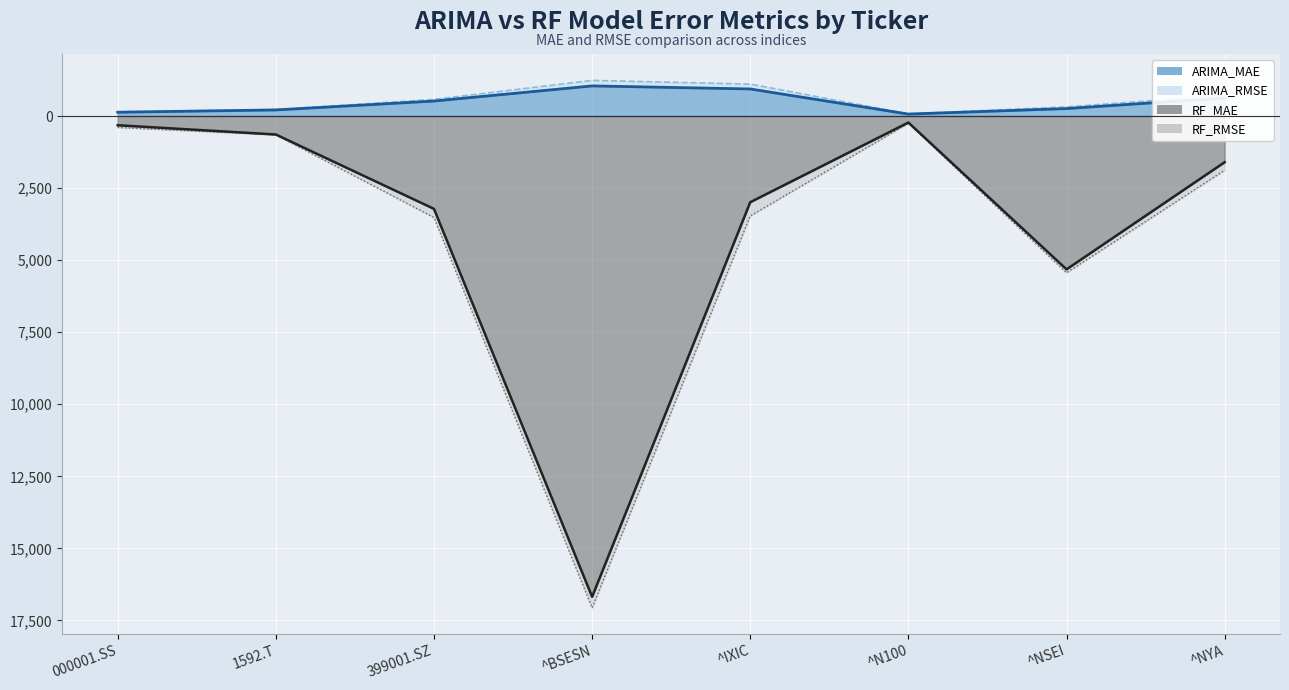

What is the minimum value shown in the chart?

-17062.2